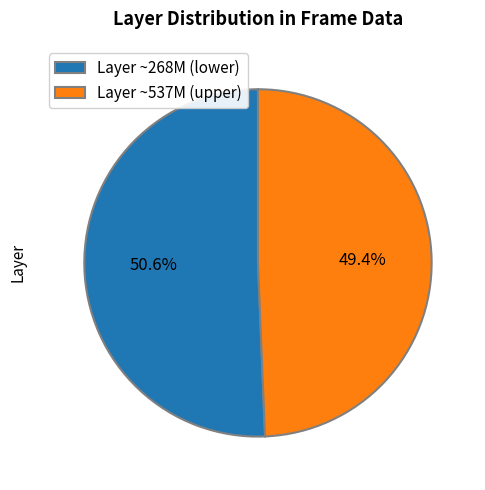

Which has a higher value, Layer ~268M (lower) or Layer ~537M (upper)?

Layer ~268M (lower)